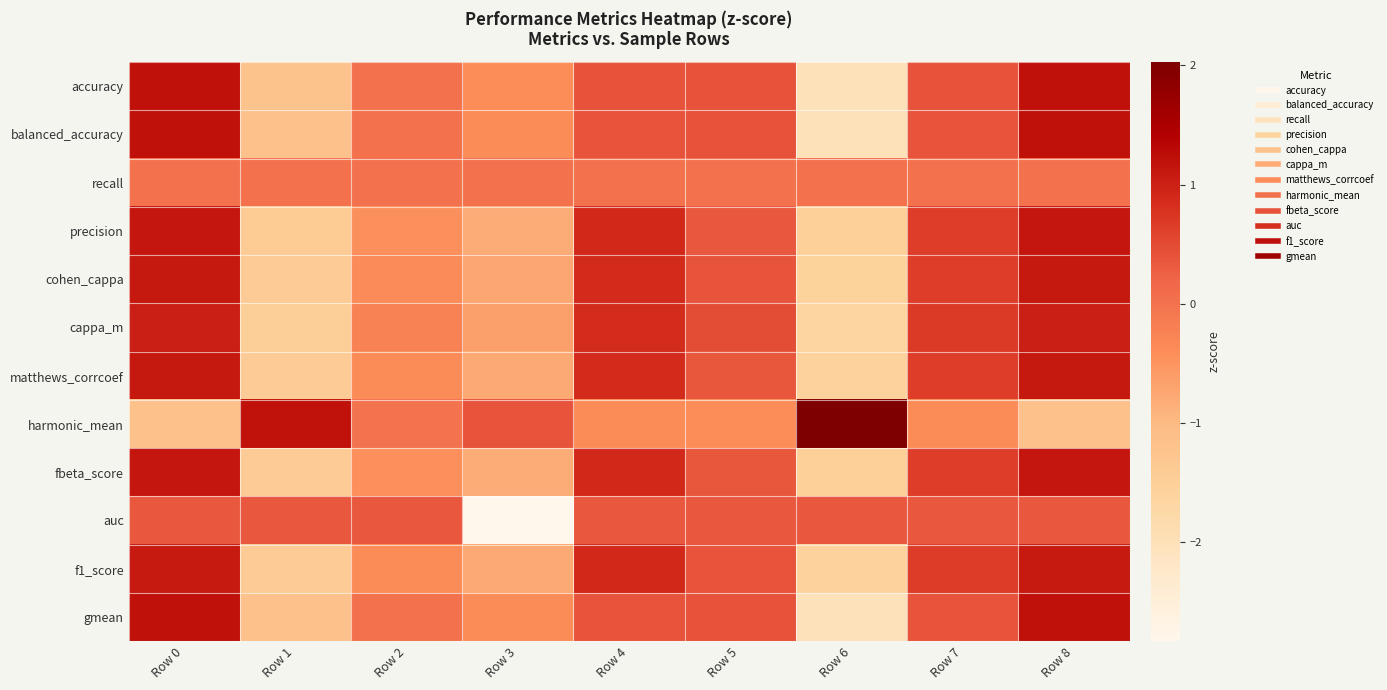

Between Row 7 and Row 8, which is larger?

Row 8